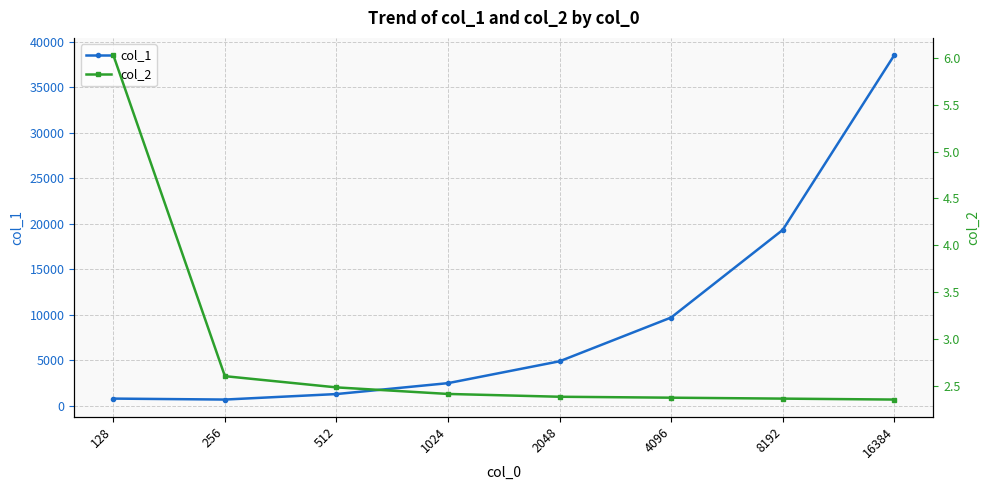

What is the average value of the col_2 series?

2.9